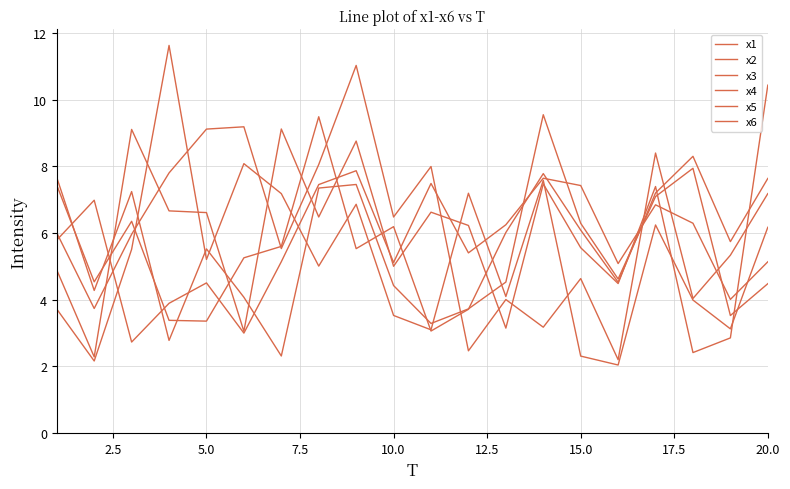

Does the chart display data point markers on the line(s)?

No